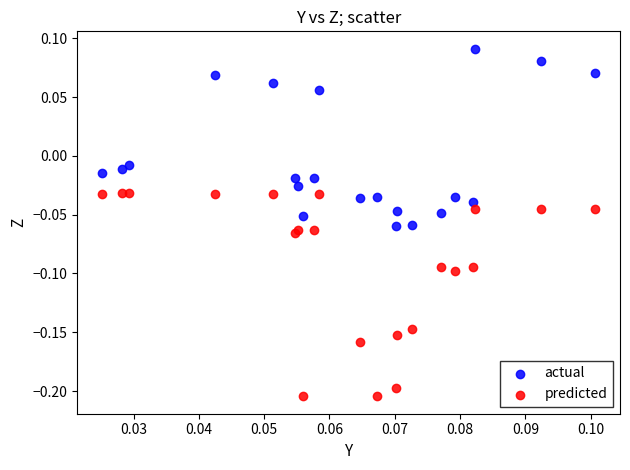

Which series has the largest Y range (max minus min)?

predicted